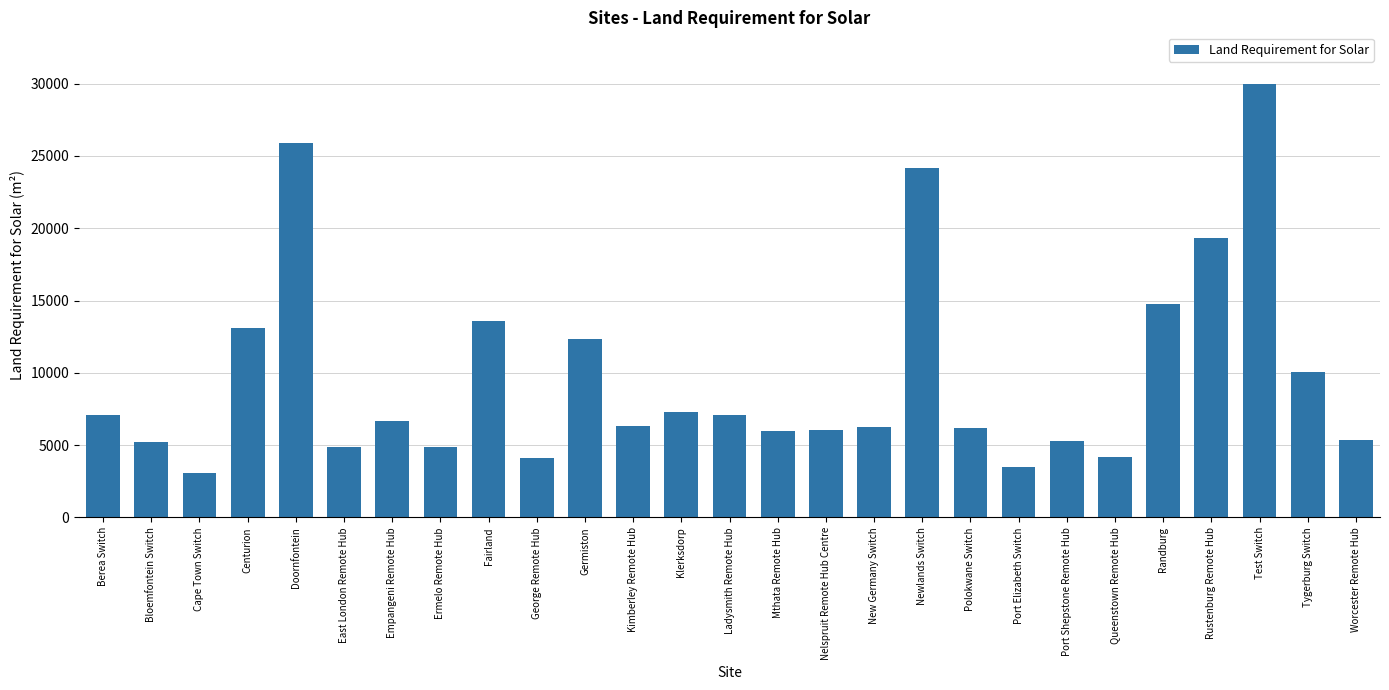

Is it true that the value at Centurion is 22472.4?

False